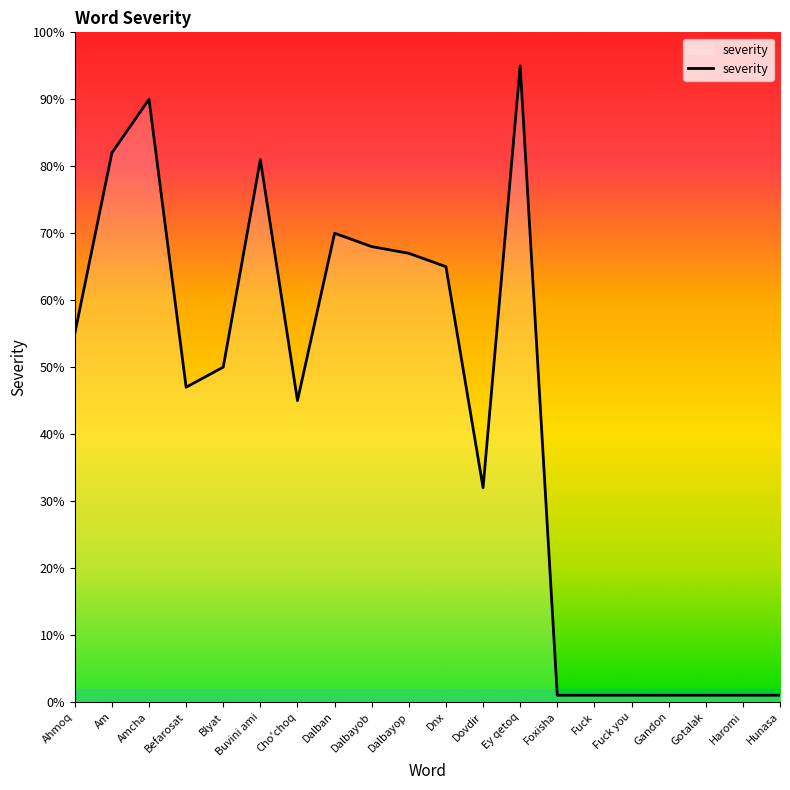

What is the change in value from Buvini ami to Dalban?

-11